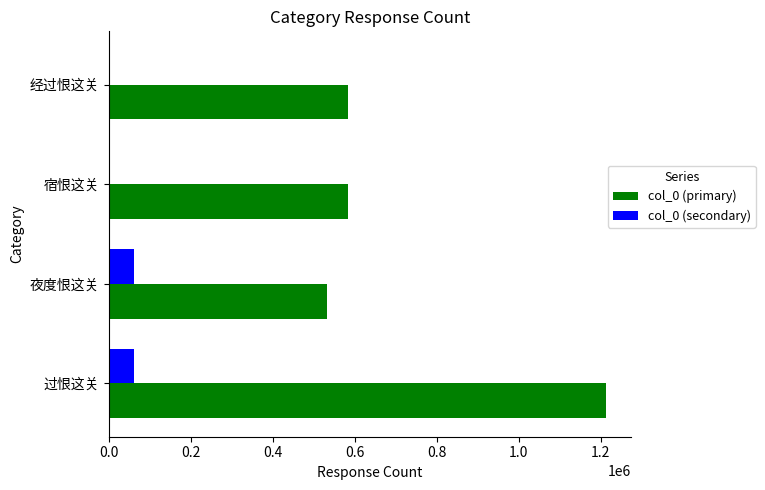

Which series changed the most between 过恨这关 and 夜度恨这关?

col_0 (primary)